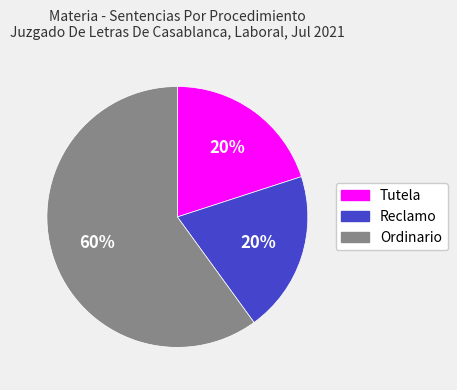

Approximately how many times larger is the value at Ordinario compared to Tutela?

3.0